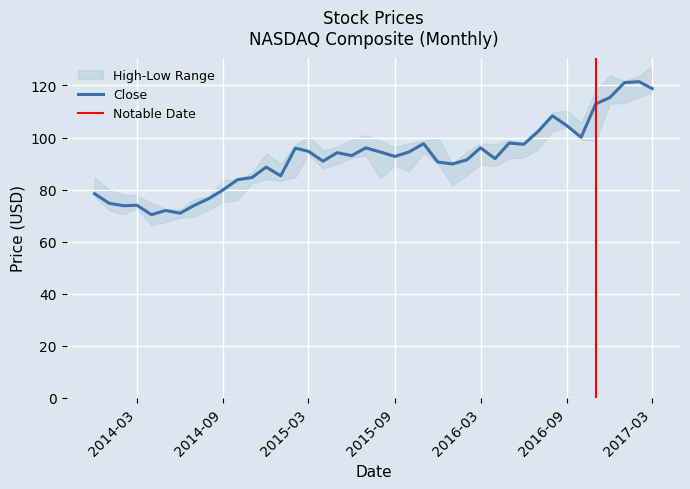

At which category does Close reach its first local peak?

2014-03-01